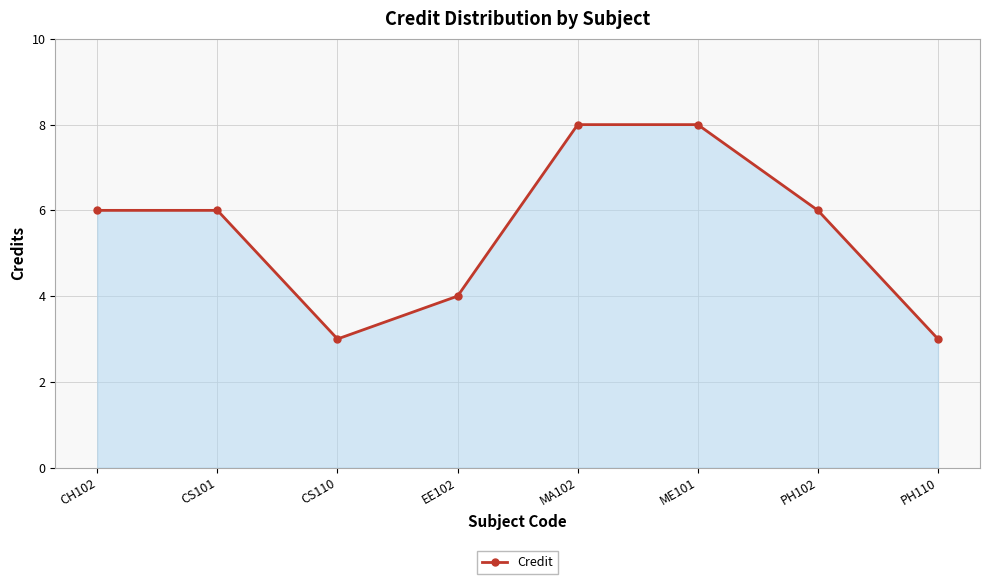

Is it true that the value at CH102 is 6?

True